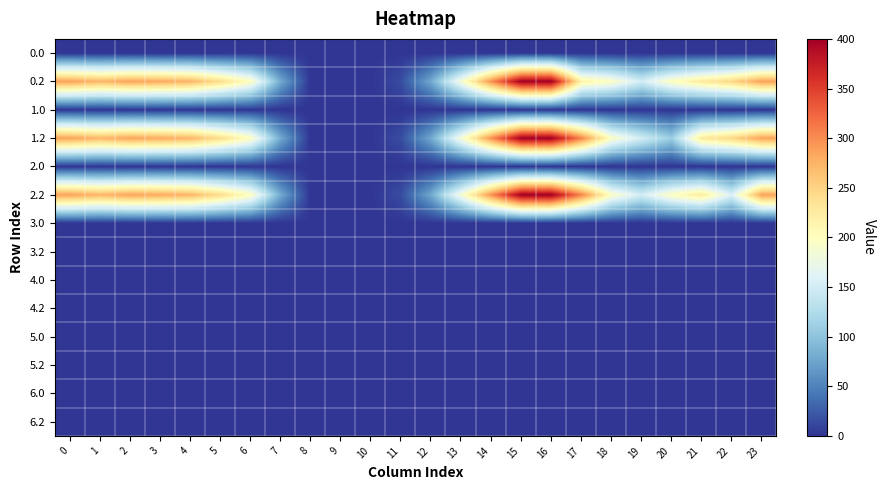

Rank the series at 10 from lowest to highest value.

0.0, 0.2, 1.0, 1.2, 2.0, 2.2, 3.0, 3.2, 4.0, 4.2, 5.0, 5.2, 6.0, 6.2